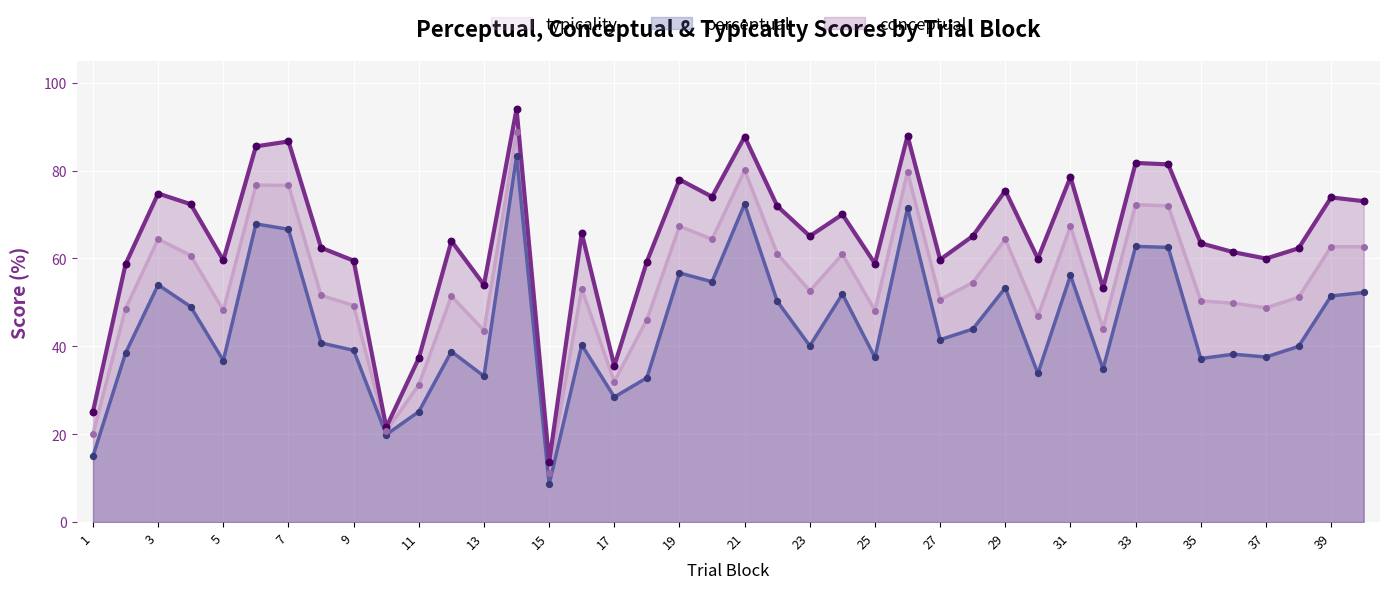

Which series has the widest spread of Y values?

conceptual